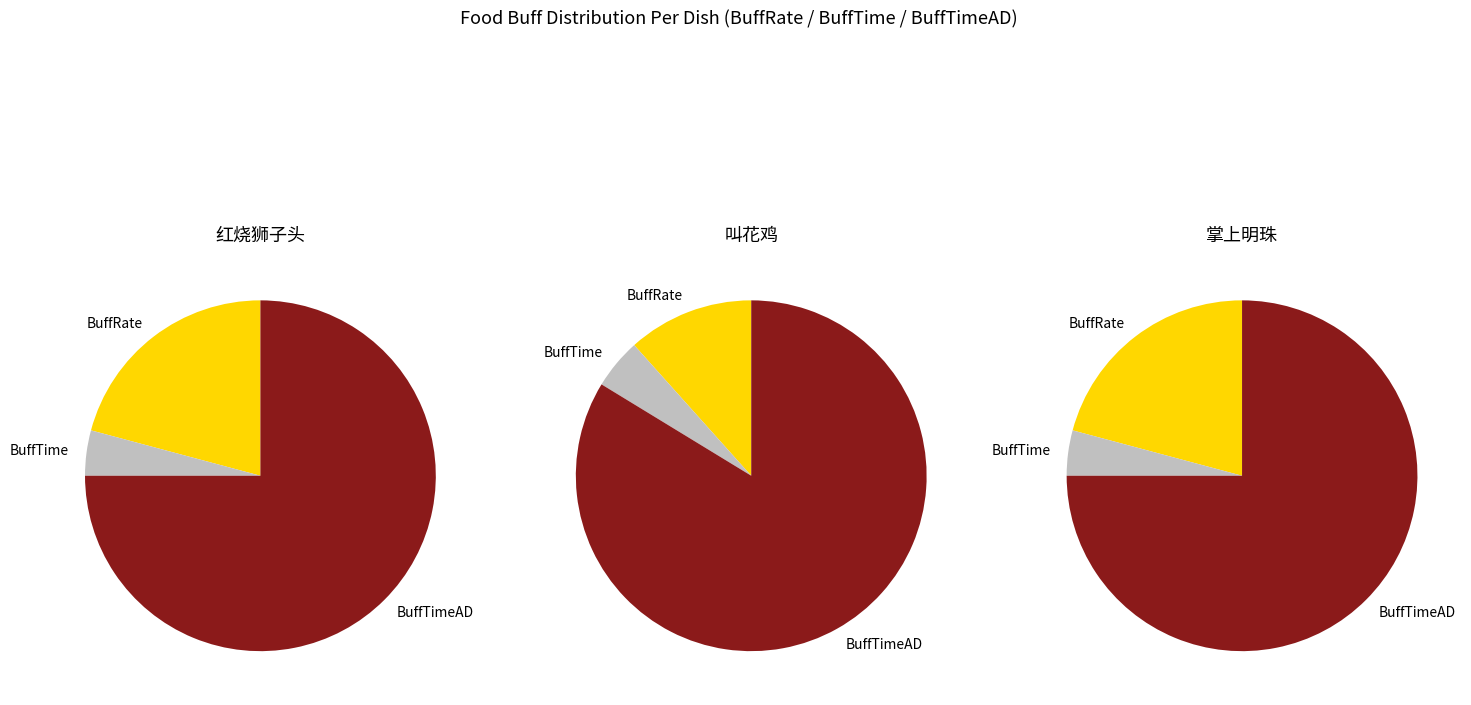

What percentage is the BuffTimeAD slice, to the nearest percent?

75%